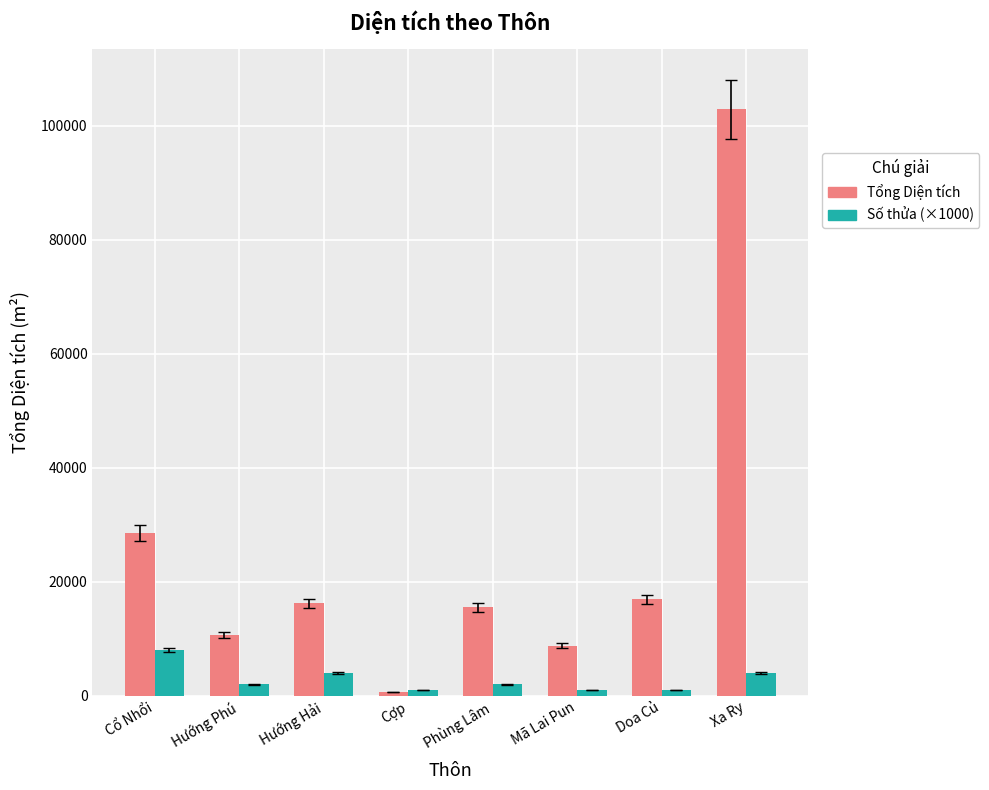

How many groups of bars are there?

8